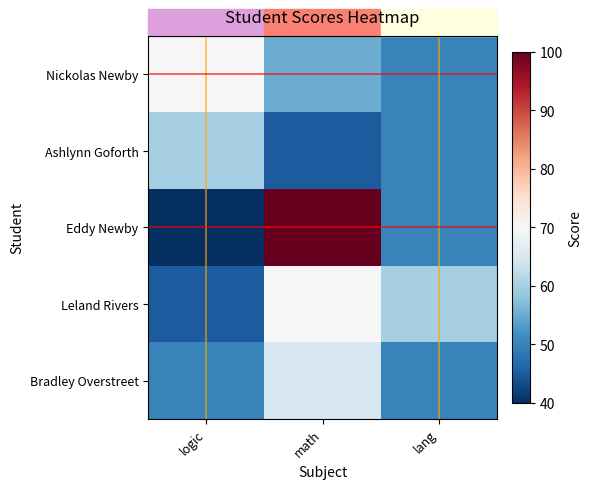

Between logic and lang, which is larger?

logic